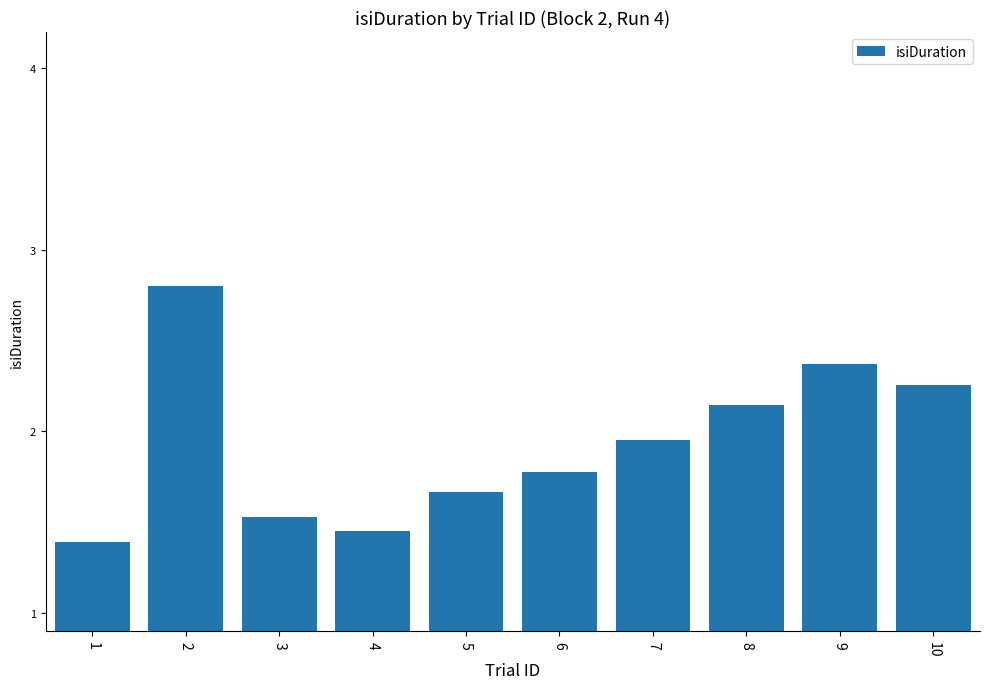

What is the sum of all values?

19.3